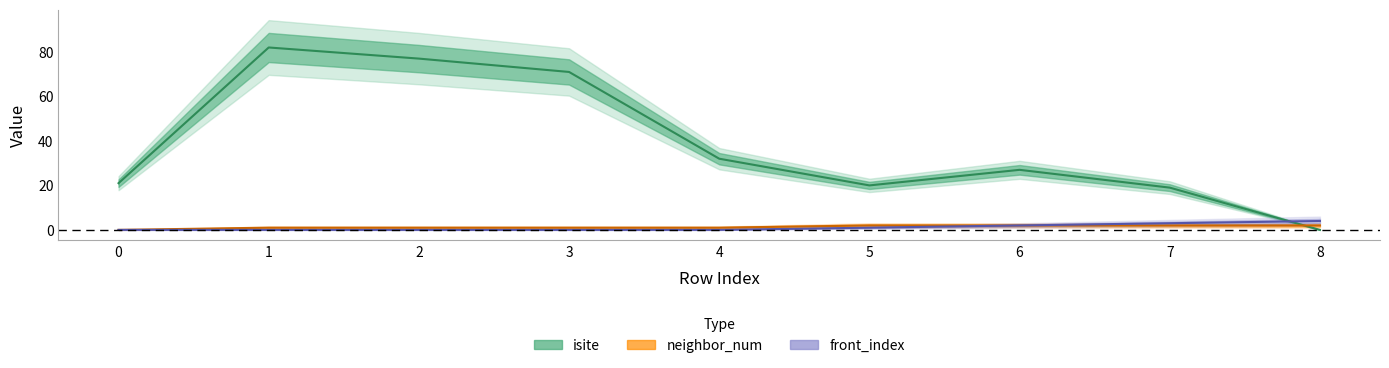

Which series has the largest total across all categories?

isite